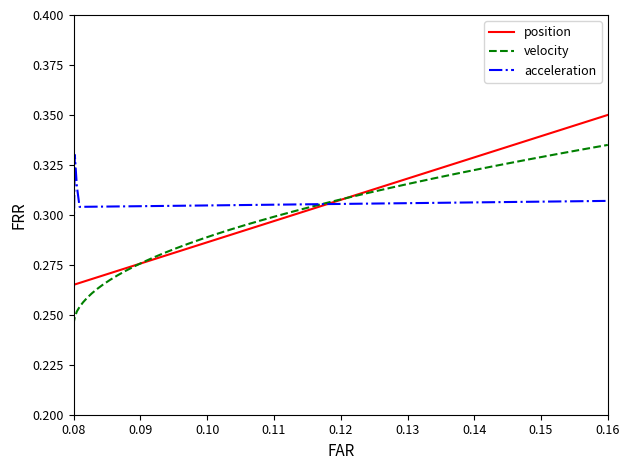

Which series has the largest total across all categories?

acceleration